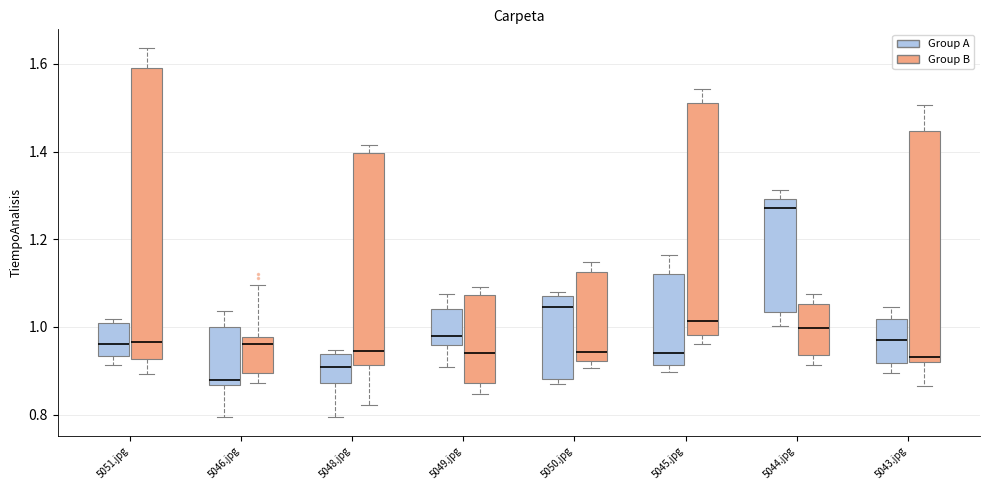

Reading left to right, transcribe this box plot: for each box, give where its median line is, the range the box spans, and where its two whiskers end, as read against the y-axis. The values are not printed on the chart, so give them approximately, as read against the axis.

5051.jpg (Group A): median 0.96, box 0.94 to 1.00, whiskers 0.92 to 1.02
5051.jpg (Group B): median 0.96, box 0.92 to 1.58, whiskers 0.90 to 1.64
5046.jpg (Group A): median 0.88, box 0.86 to 1.00, whiskers 0.80 to 1.04
5046.jpg (Group B): median 0.96, box 0.90 to 0.98, whiskers 0.88 to 1.10
5048.jpg (Group A): median 0.90, box 0.88 to 0.94, whiskers 0.80 to 0.94 (just above the box's upper edge)
5048.jpg (Group B): median 0.94, box 0.92 to 1.40, whiskers 0.82 to 1.42
5049.jpg (Group A): median 0.98, box 0.96 to 1.04, whiskers 0.90 to 1.08
5049.jpg (Group B): median 0.94, box 0.88 to 1.08, whiskers 0.84 to 1.10
5050.jpg (Group A): median 1.04, box 0.88 to 1.08, whiskers 0.86 to 1.08 (just above the box's upper edge)
5050.jpg (Group B): median 0.94, box 0.92 to 1.12, whiskers 0.90 to 1.14
5045.jpg (Group A): median 0.94, box 0.92 to 1.12, whiskers 0.90 to 1.16
5045.jpg (Group B): median 1.02, box 0.98 to 1.52, whiskers 0.96 to 1.54
5044.jpg (Group A): median 1.28, box 1.04 to 1.30, whiskers 1.00 to 1.32
5044.jpg (Group B): median 1.00, box 0.94 to 1.06, whiskers 0.92 to 1.08
5043.jpg (Group A): median 0.96, box 0.92 to 1.02, whiskers 0.90 to 1.04
5043.jpg (Group B): median 0.94, box 0.92 to 1.44, whiskers 0.86 to 1.50